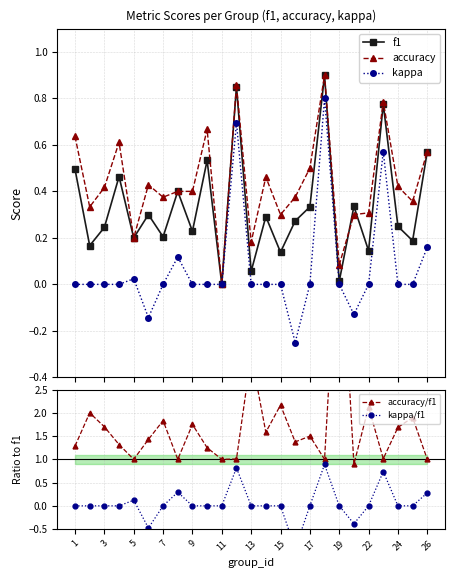

Which series has the largest range (max minus min)?

accuracy/f1